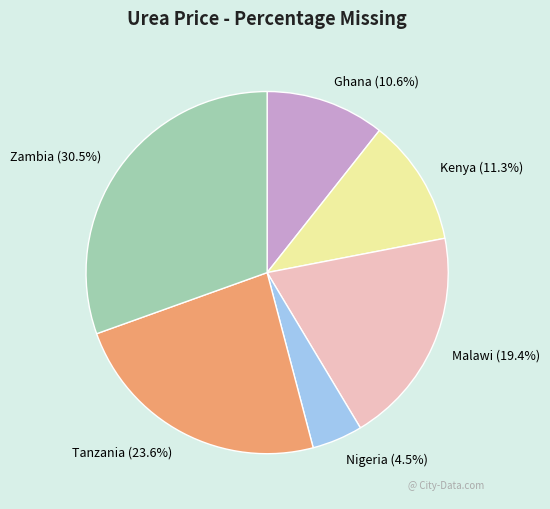

Which slice is the largest?

Zambia